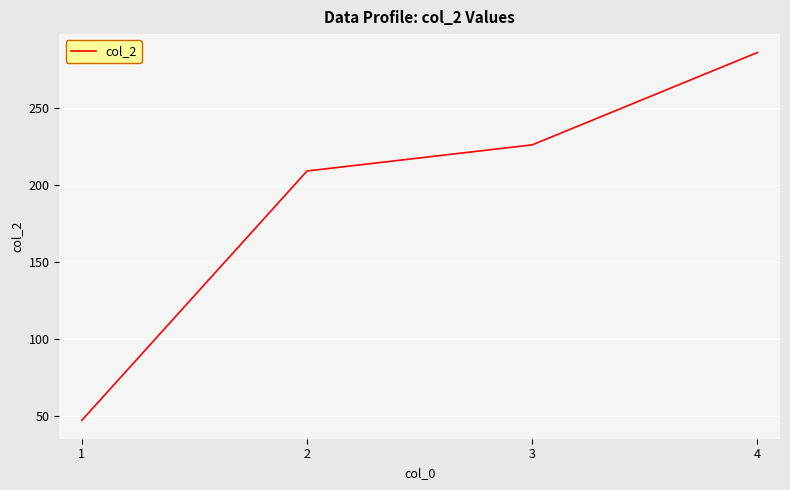

How many series are shown in this chart?

1